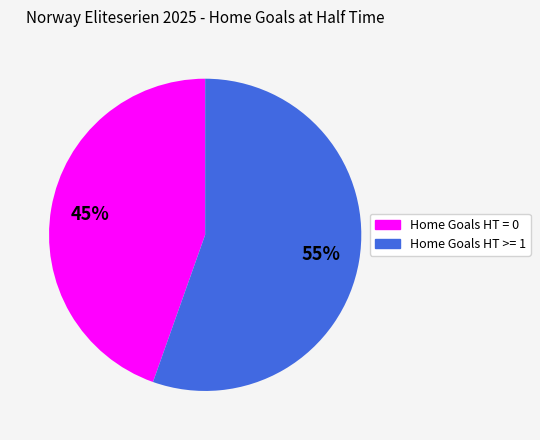

The Home Goals HT = 0 slice represents 45% of the pie. True or false?

True